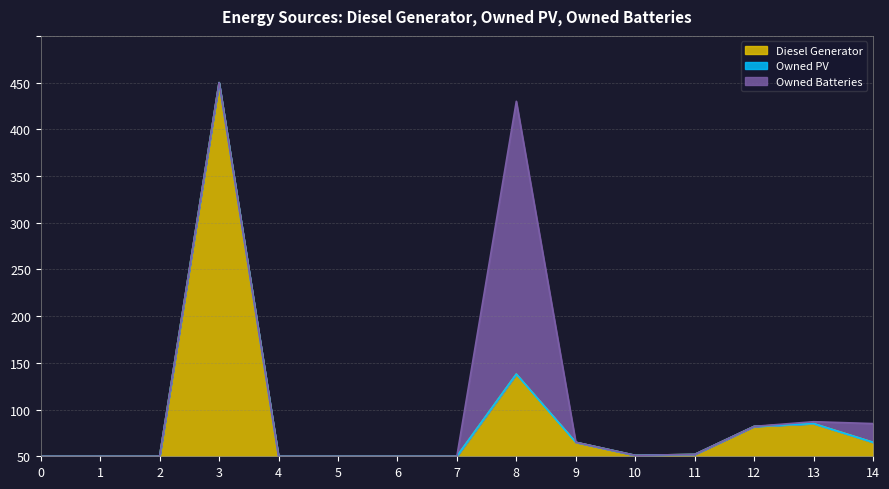

Which series ends up on top after the final intersection of Diesel Generator and Owned Batteries?

Owned Batteries